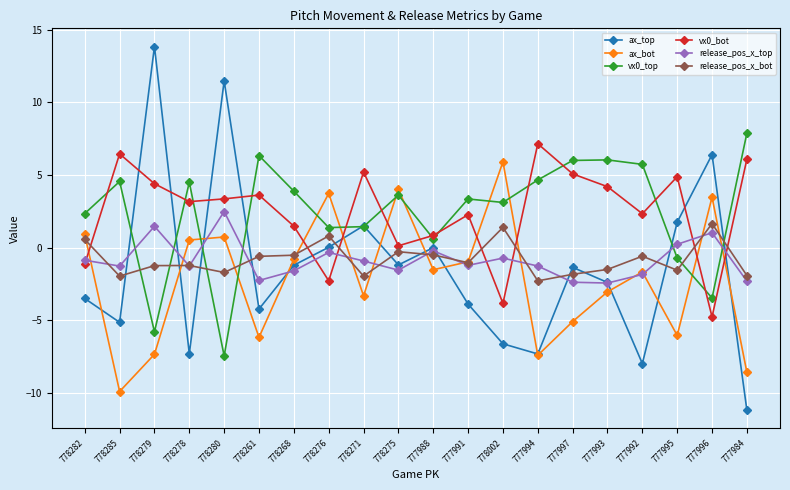

What is the total value across all series at 777996?

4.3